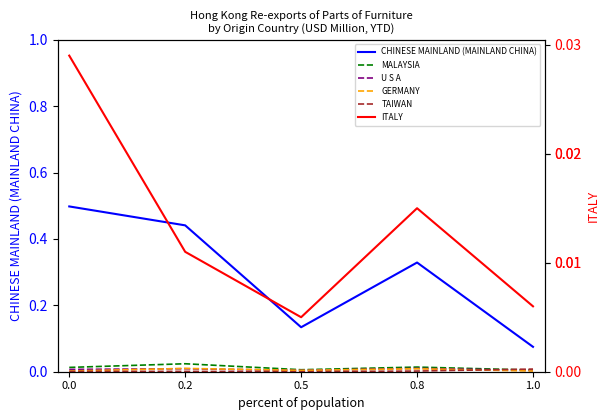

Reading left to right, extract all data points from this chart.

CHINESE MAINLAND (MAINLAND CHINA): 0.5	0.4	0.1	0.3	0.1
MALAYSIA: 0.0	0.0	0.0	0.0	0.0
U S A: 0.0	0.0	0.0	0.0	0.0
GERMANY: 0.0	0.0	0.0	0.0	0.0
TAIWAN: 0.0	0.0	0.0	0.0	0.0
ITALY: 0.0	0.0	0.0	0.0	0.0